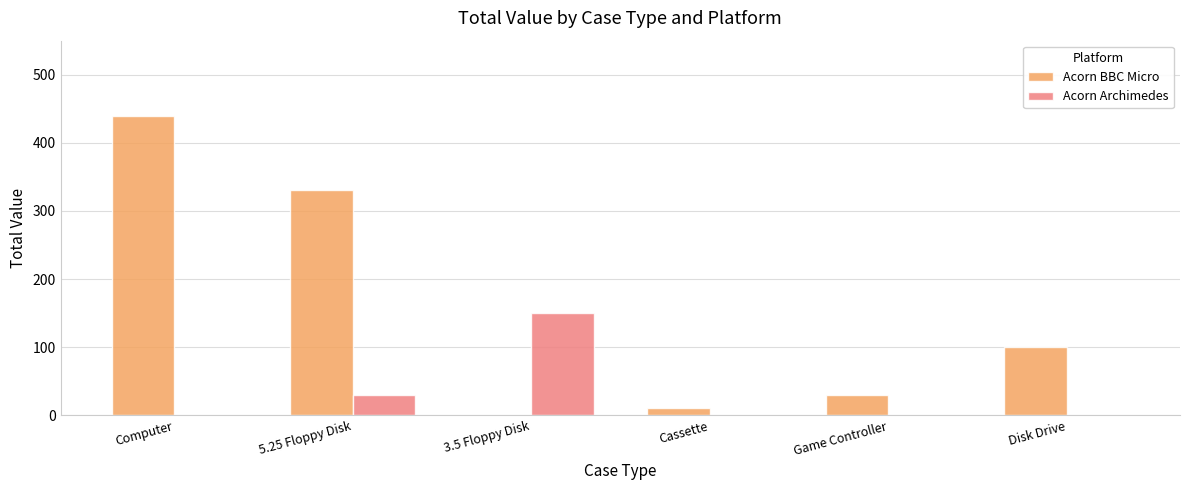

Which series changed the most between 3.5 Floppy Disk and Cassette?

Acorn Archimedes